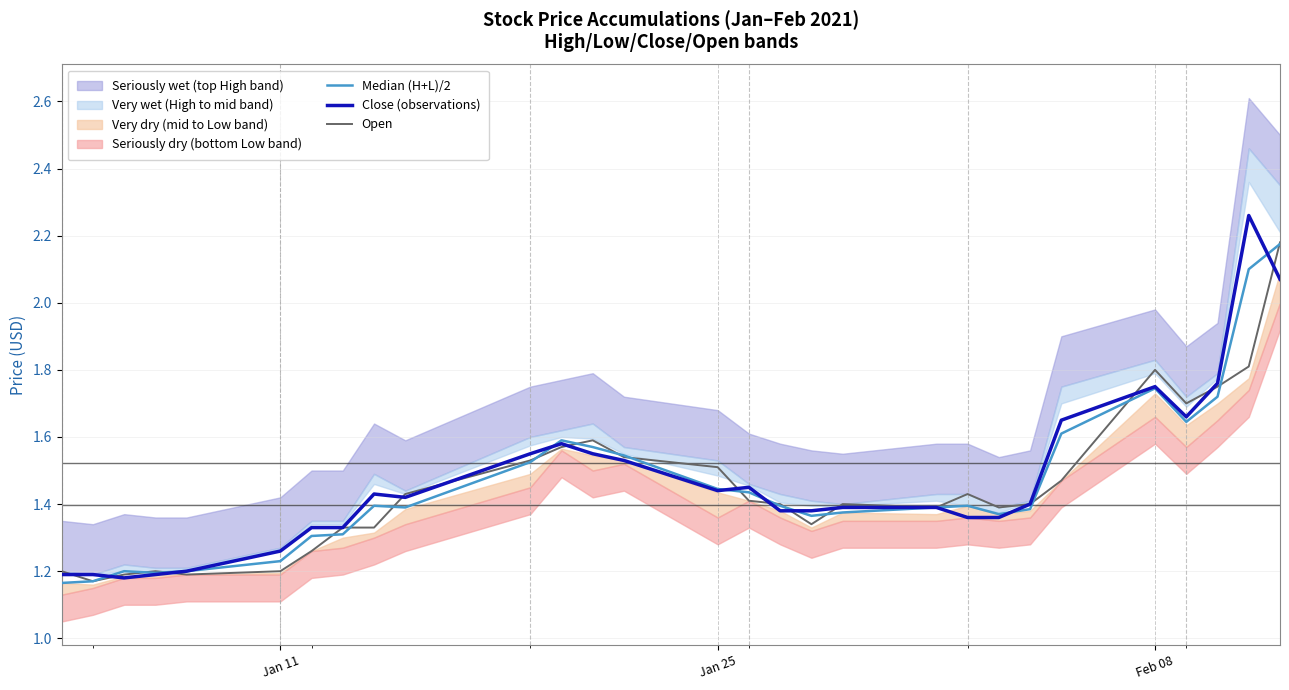

What is the difference between the maximum and minimum values in the Open series?

1.0